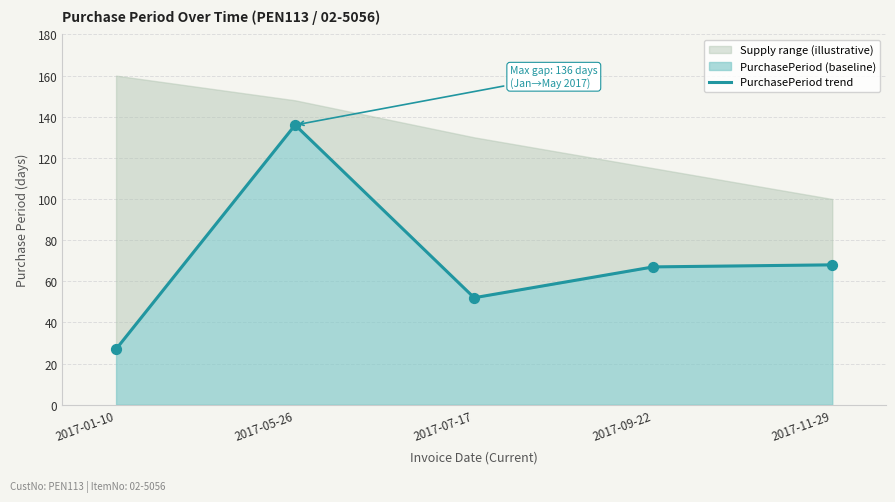

What is the ratio of the value at 2017-05-26 to the value at 2017-11-29?

2.0